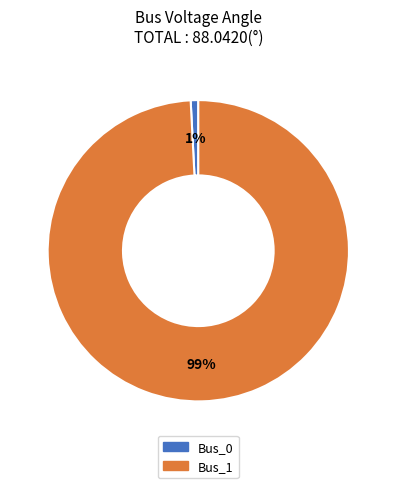

To the nearest percent, what portion does Bus_0 represent?

1%